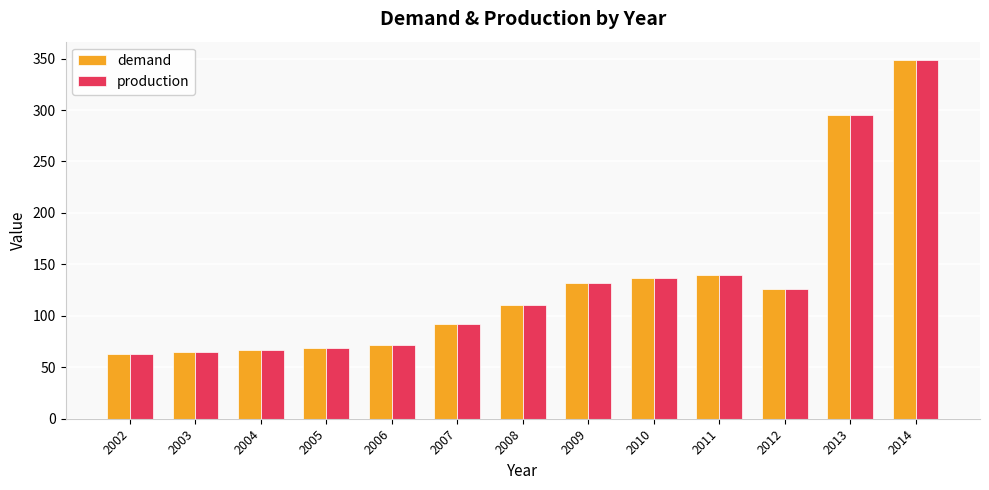

Which label corresponds to the largest value in the chart?

2014